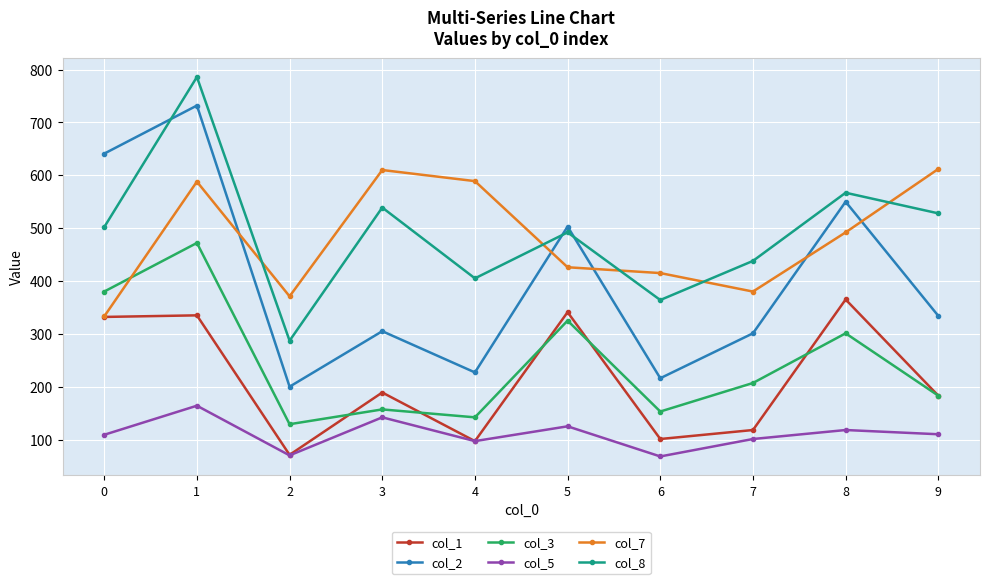

What is the maximum value shown in the chart?

786